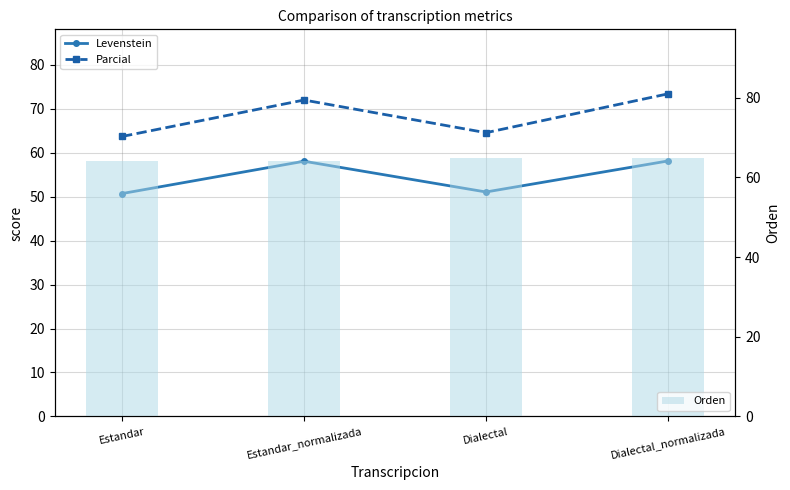

Reading left to right, what are all the values shown in this chart?

Levenstein: 50.7	58.0	51.0	58.1
Parcial: 63.7	72.0	64.5	73.4
Orden: 64.0	64.0	64.7	64.7